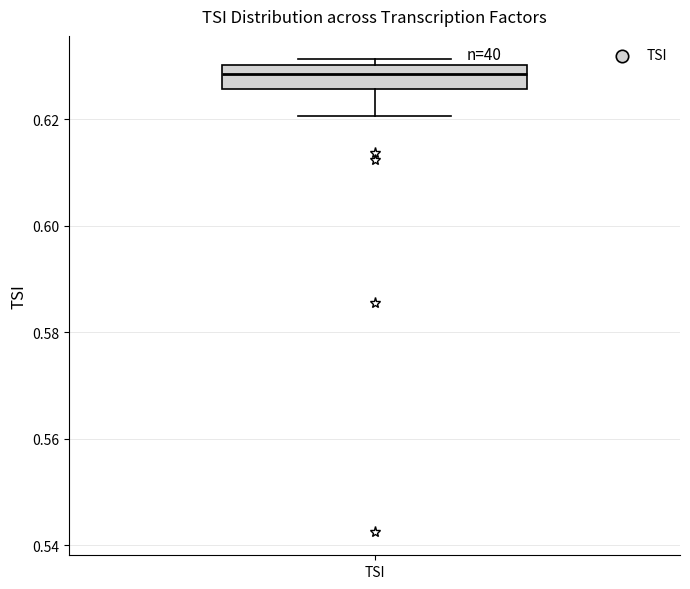

Where does the median line of the box for TSI sit on the y-axis? The values are not printed on the chart, so give them approximately, as read against the axis.

0.628